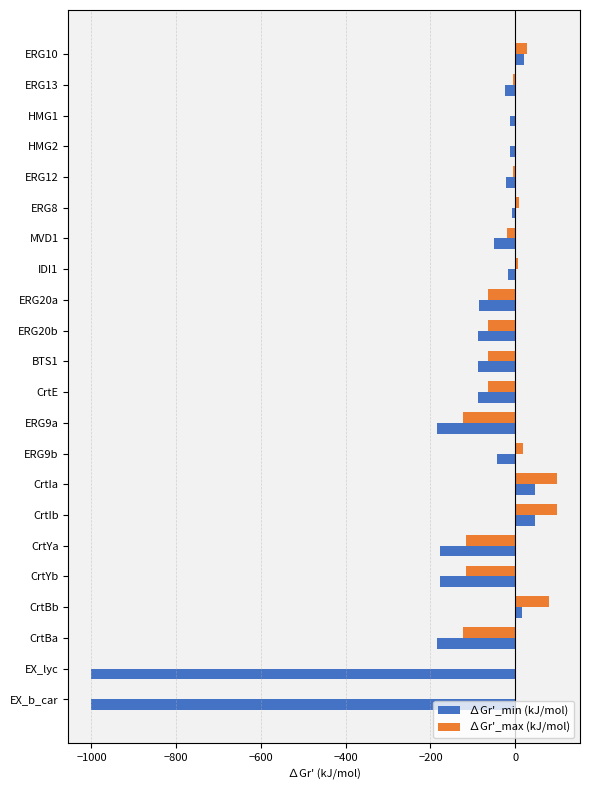

Between ERG13 and ERG9a, which series saw the biggest shift?

∆Gr'_min (kJ/mol)